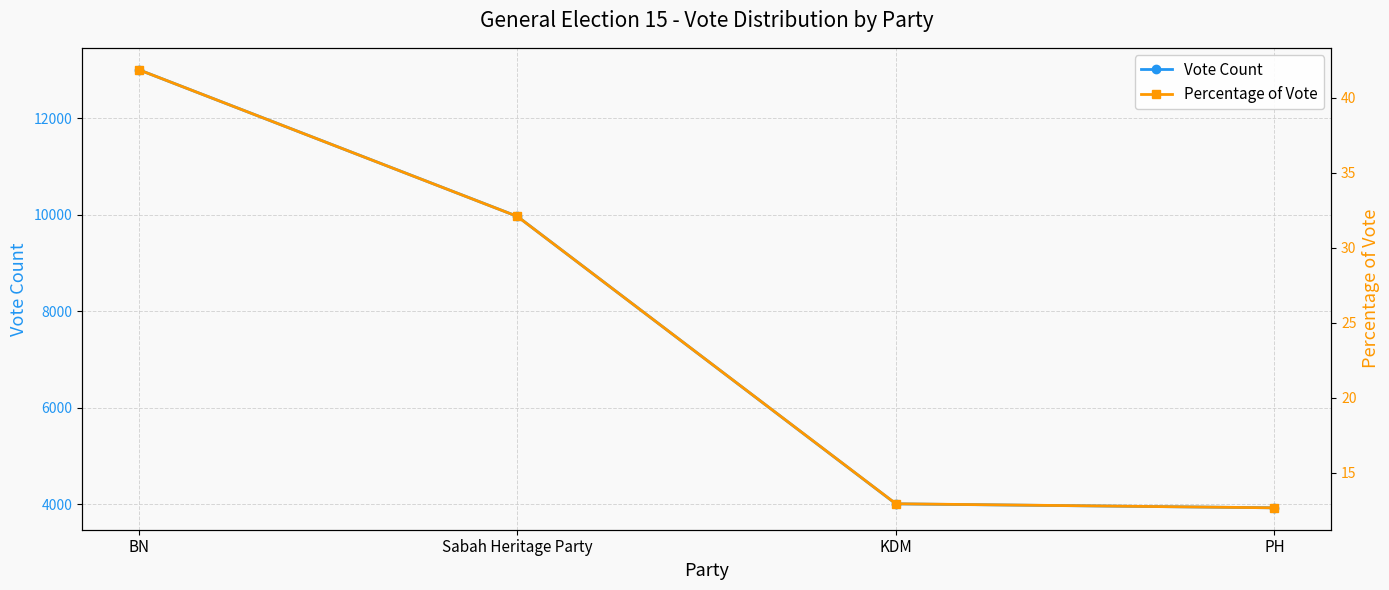

Which series has the widest spread of values?

Vote Count